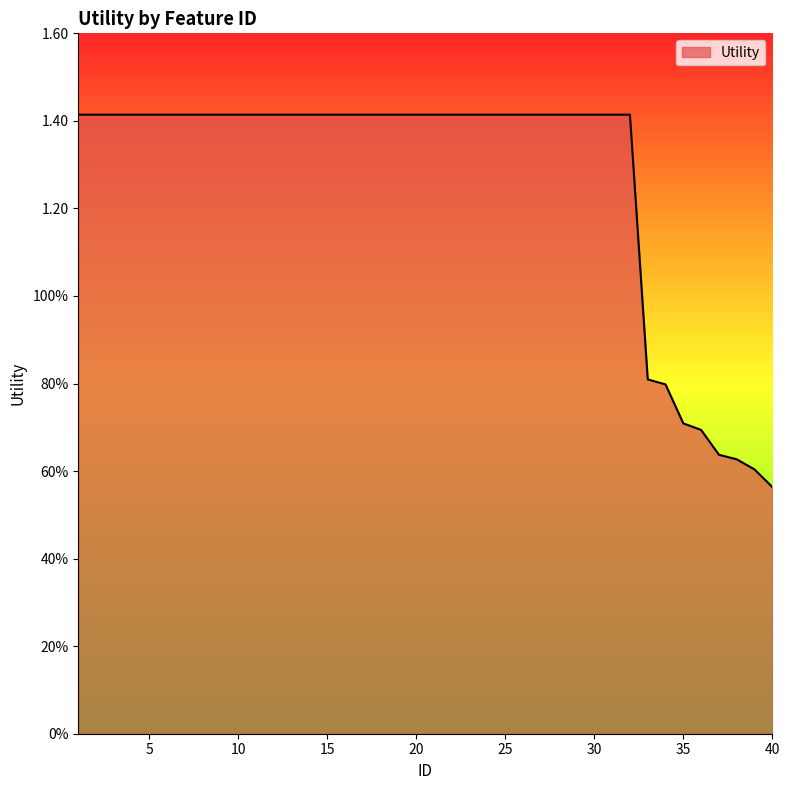

Does the chart display data point markers on the line(s)?

No